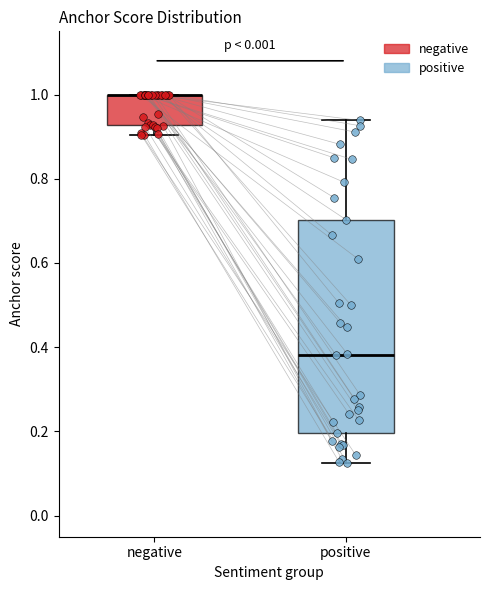

Reading left to right, read every box against the y-axis: the position of its median line, the range the box covers, and the ends of its whiskers. The values are not printed on the chart, so give them approximately, as read against the axis.

negative: median 1.00 (drawn on the box's upper edge), box 0.92 to 1.00, whiskers 0.90 to 1.00
positive: median 0.38, box 0.20 to 0.70, whiskers 0.12 to 0.94